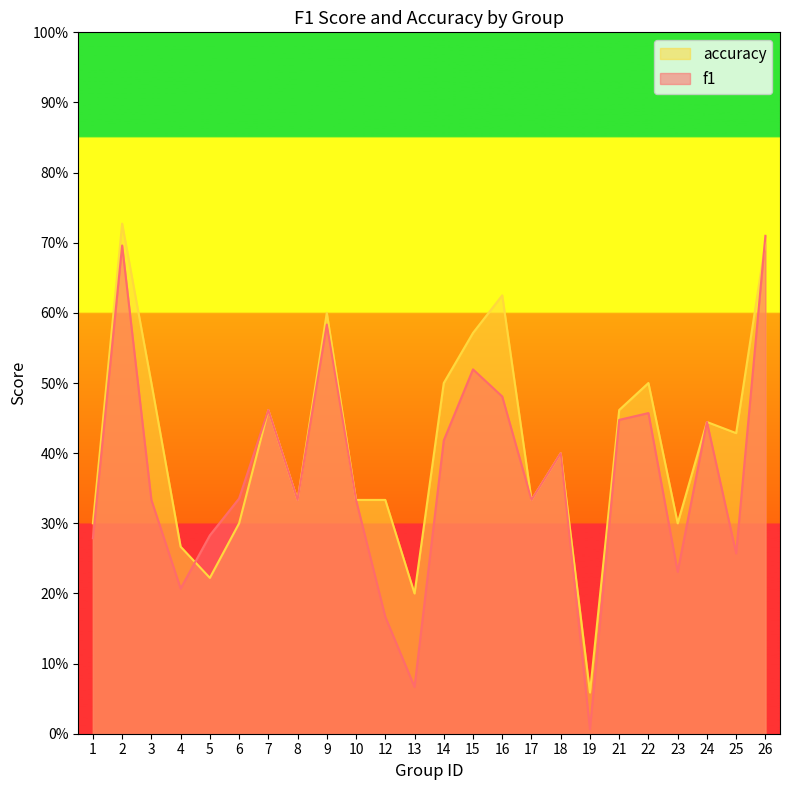

What is the sum of the f1 values at 8 and 3?

0.7